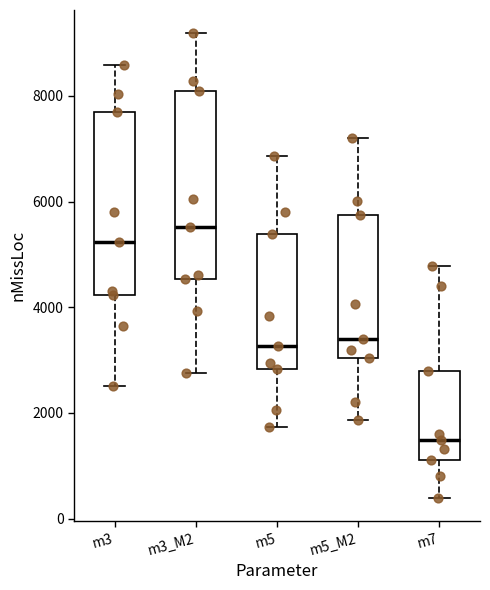

Which box's median line is the lowest?

m7